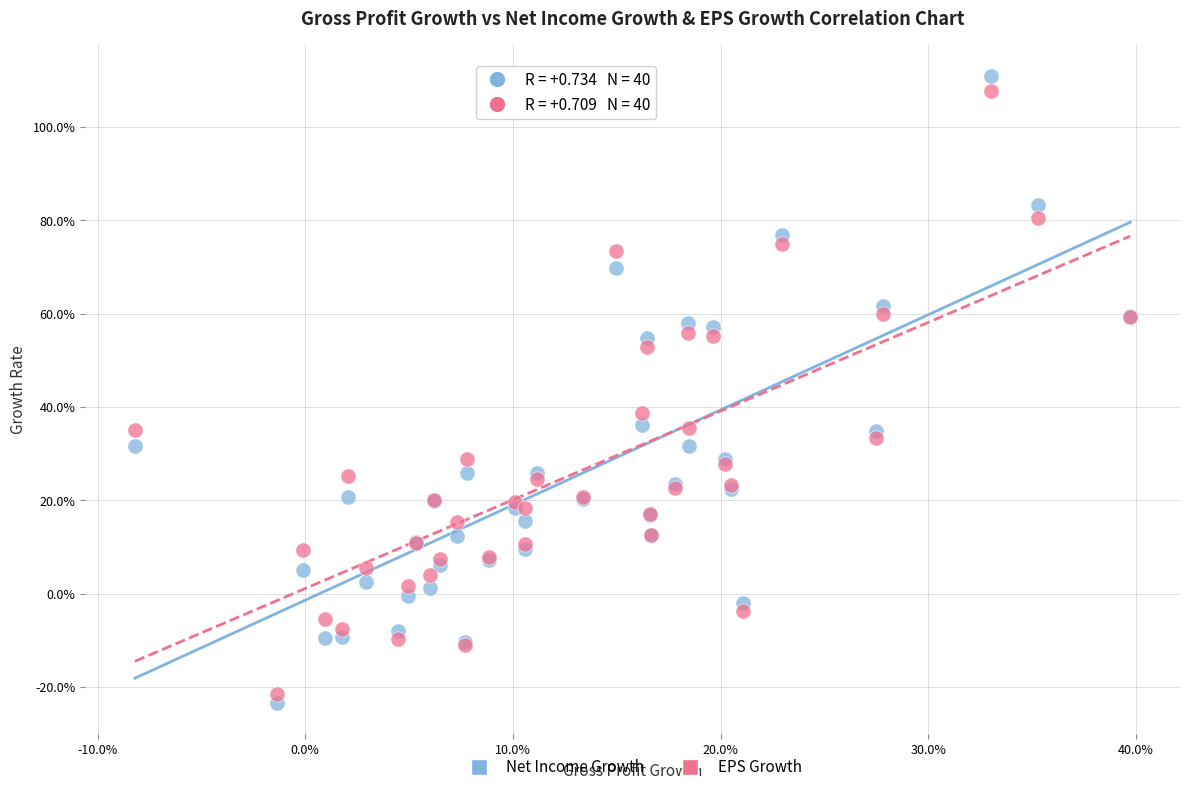

Which series has the widest spread of Y values?

Net Income Growth